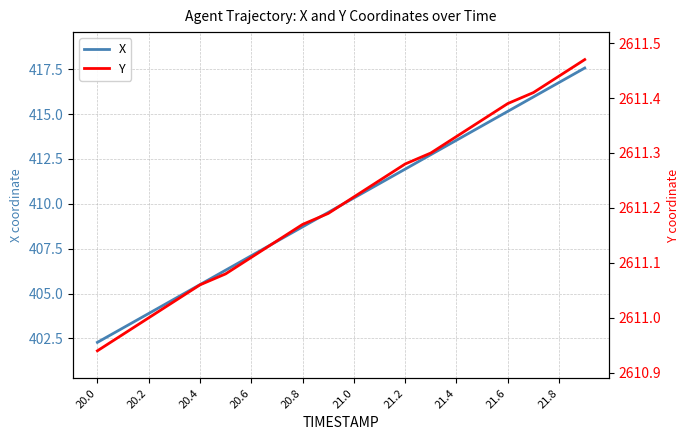

At how many categories does at least one series exceed 530?

20